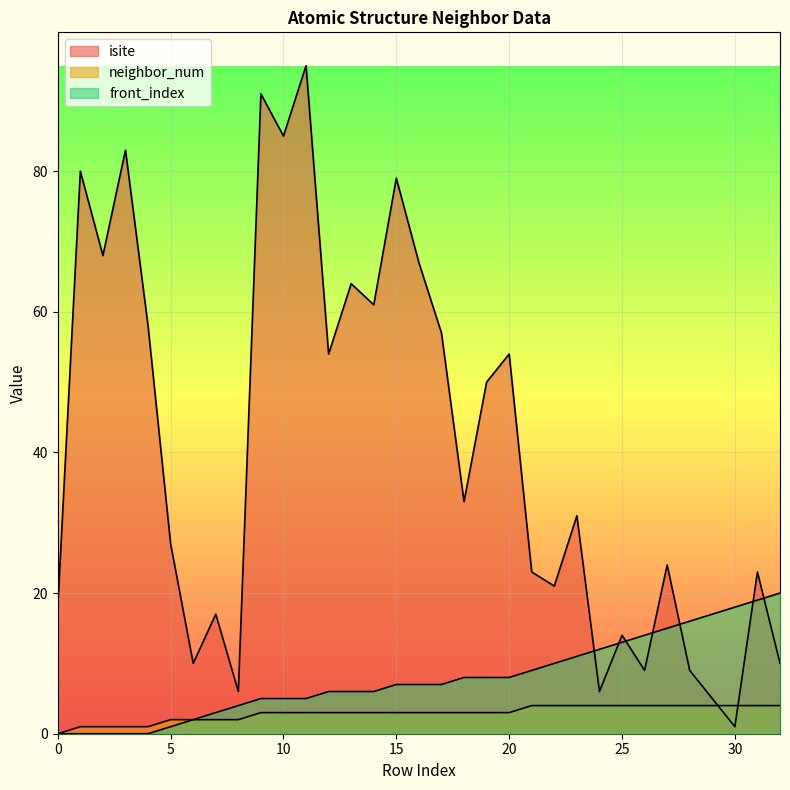

How many lines are shown in the chart?

3